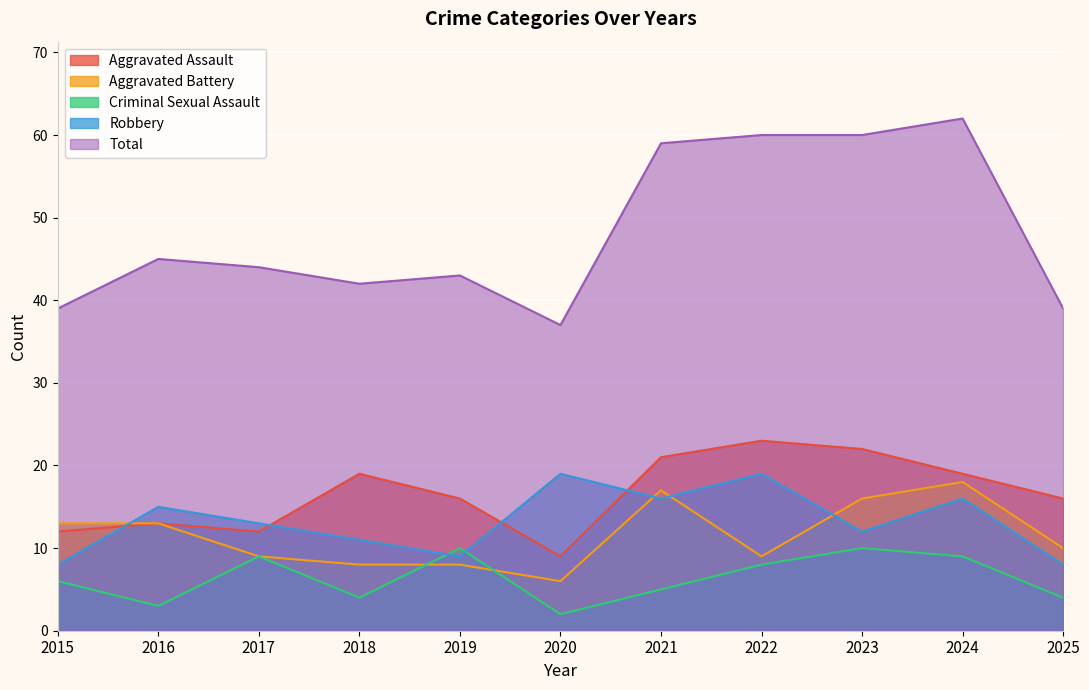

Which series ends up on top after the final intersection of Robbery and Aggravated Assault?

Aggravated Assault